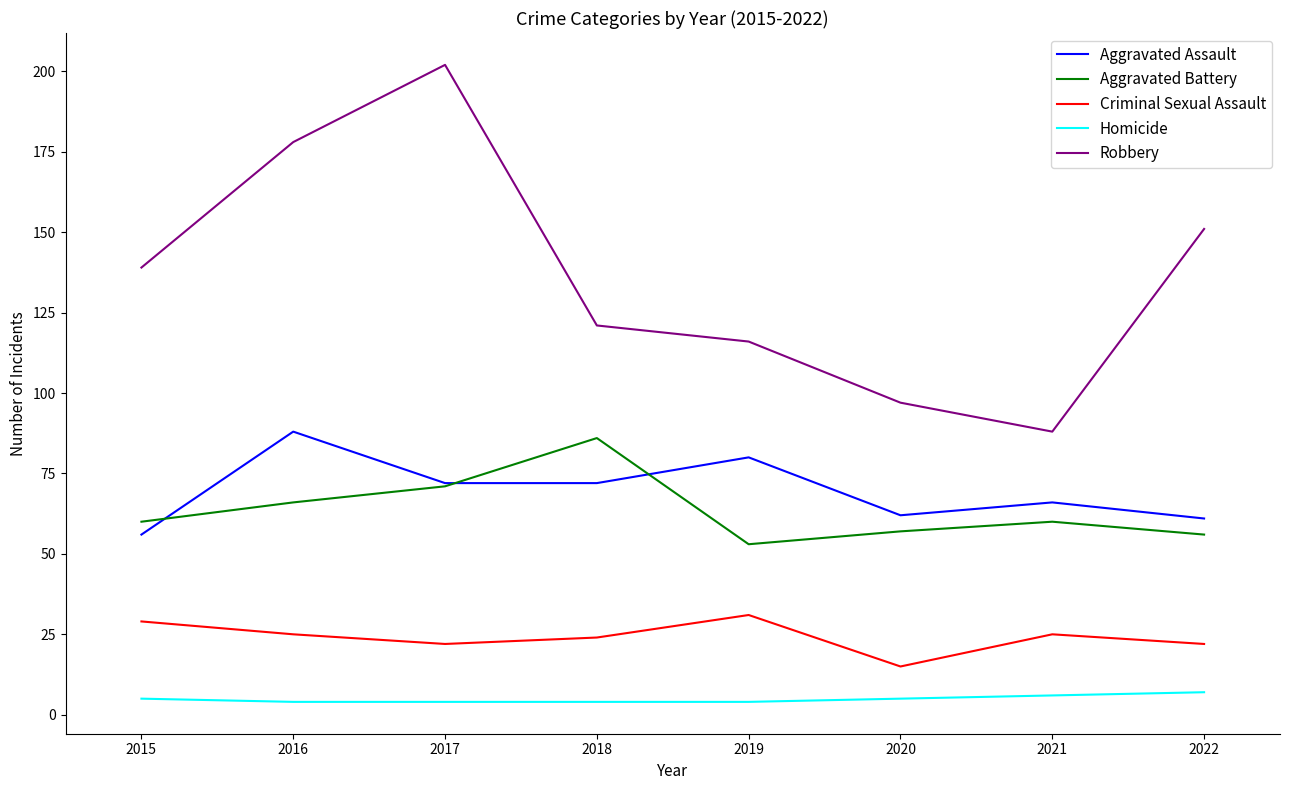

True or false: Aggravated Assault and Homicide cross at least once.

False